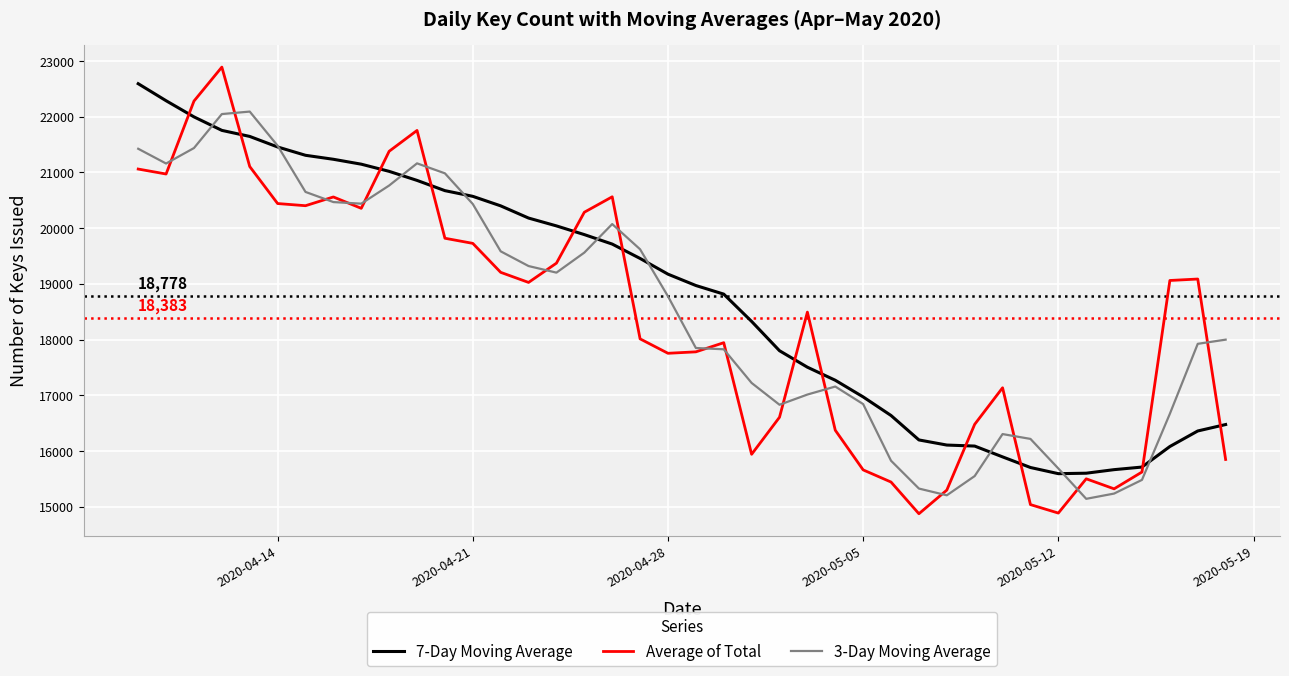

What is the greatest value displayed?

22890.0